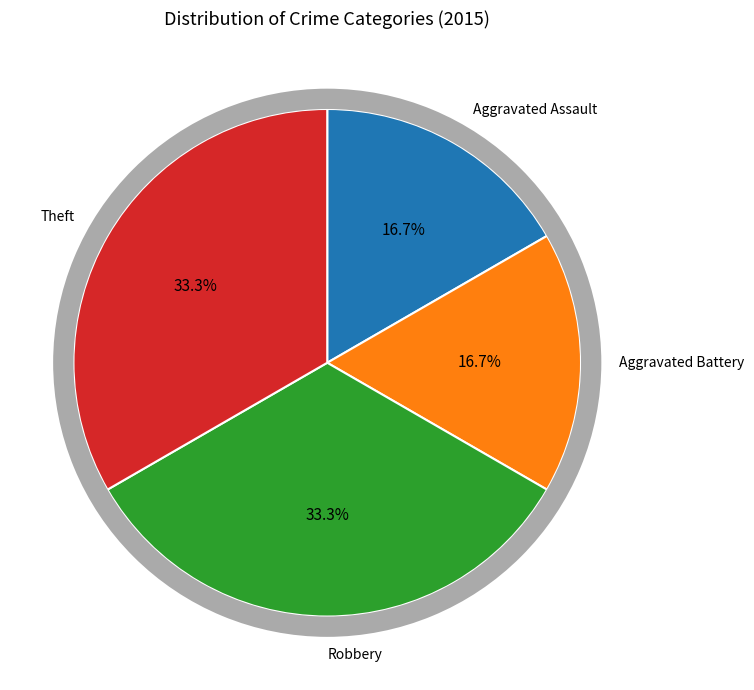

Rank the categories by value from highest to lowest.

Robbery, Theft, Aggravated Assault, Aggravated Battery